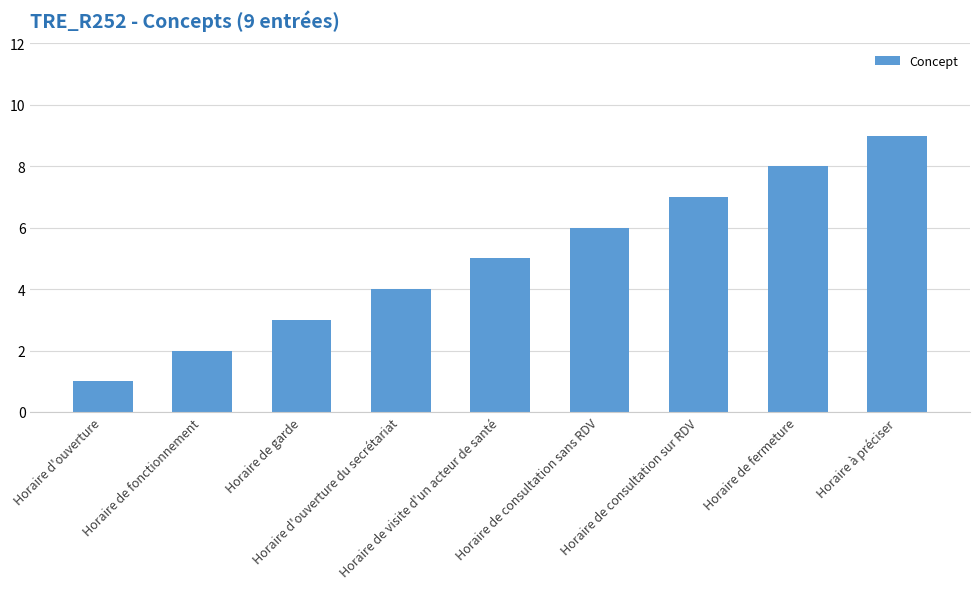

What is the difference between the maximum and minimum values?

8